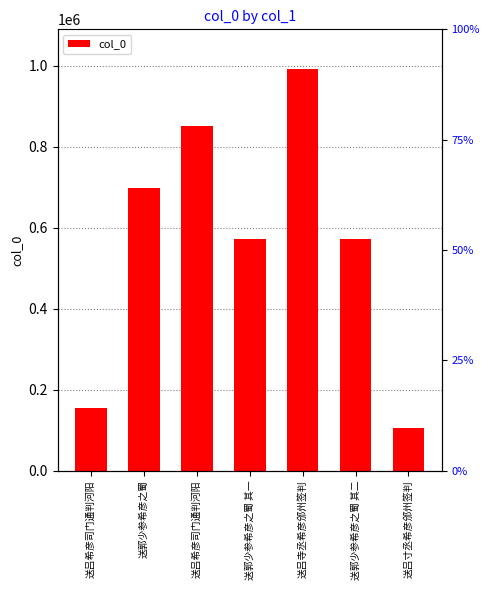

Reading left to right, list all the values displayed in this chart.

送吕希彦司门通判河阳=155065	送郭少参希彦之蜀=699596	送吕希彦司门通判河阳=852473	送郭少参希彦之蜀 其一=573413	送吕寺丞希彦邠州签判=991342	送郭少参希彦之蜀 其二=573414	送吕寸丞希彦邠州签判=104460